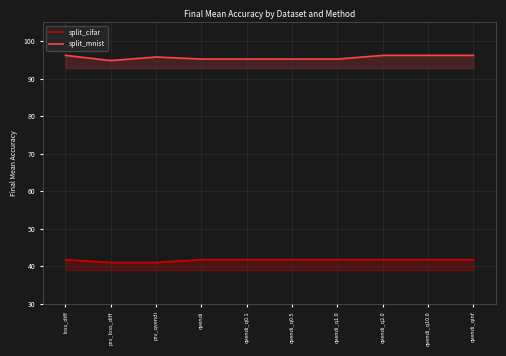

What is the label of the 6th point from the left?

qvendi_q0.5